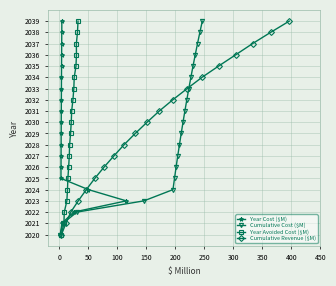

True or false: Cumulative Cost ($M) and Year Avoided Cost ($M) intersect in this chart.

False